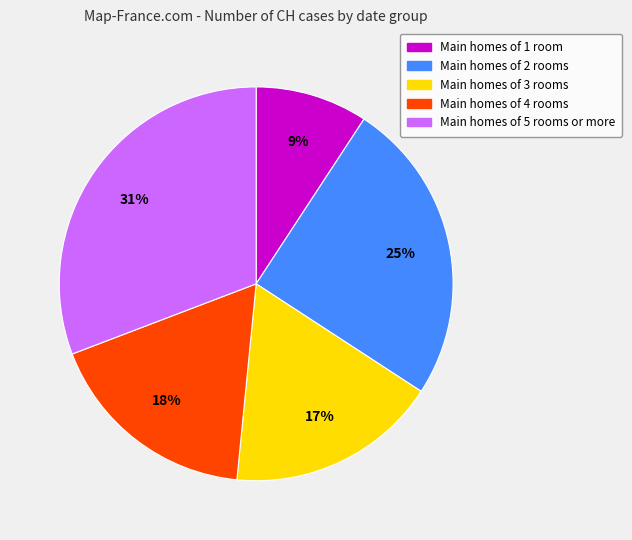

To the nearest percent, what is the average slice percentage?

20%